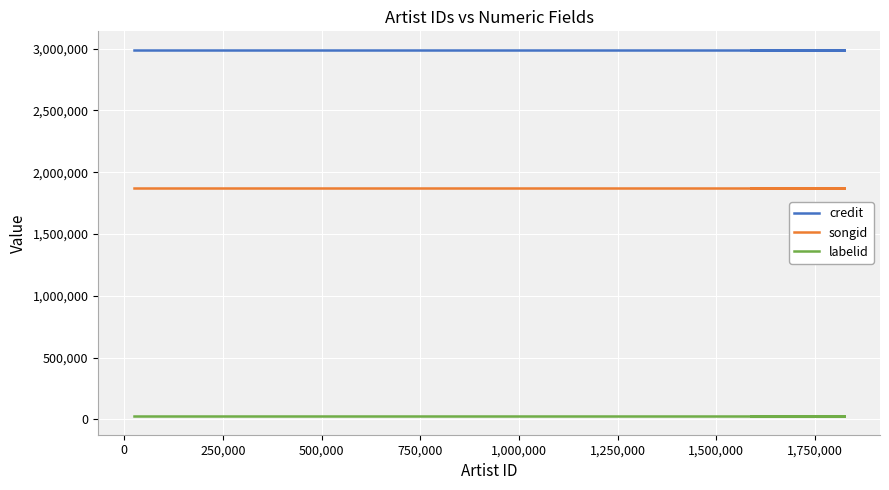

True or false: credit and songid cross at least once.

False